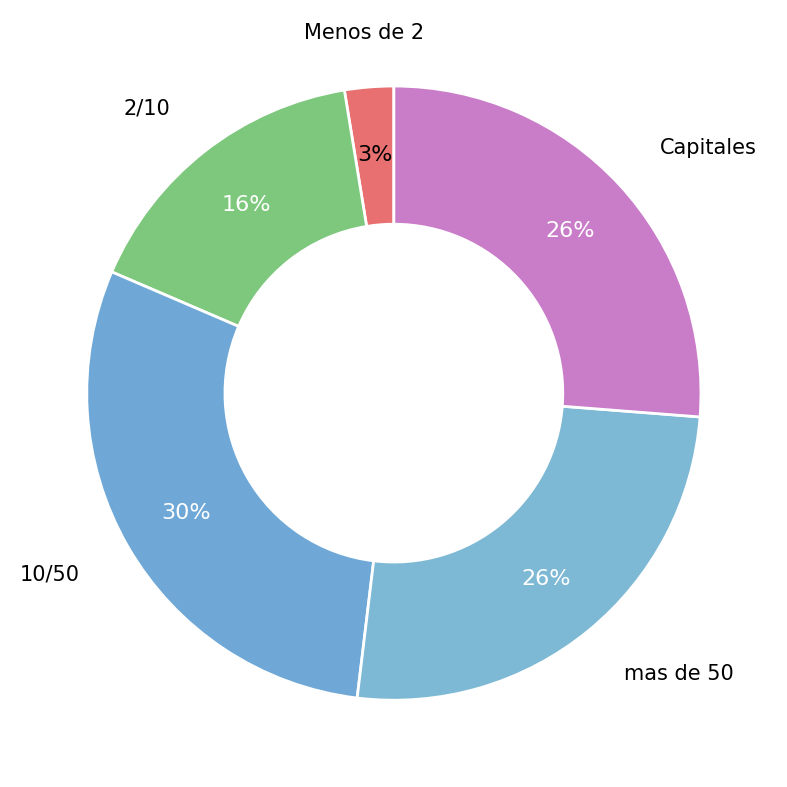

What is the ratio of the value at mas de 50 to the value at 10/50?

0.9